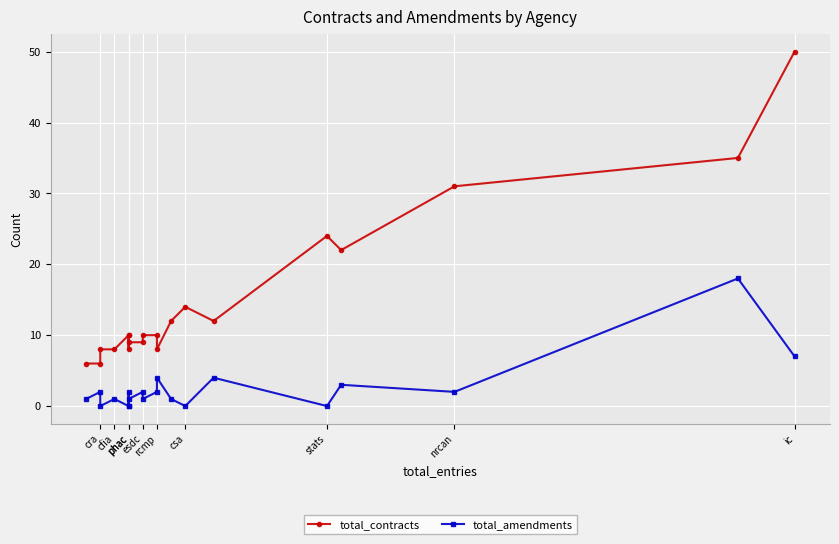

What is the sum of the total_amendments values at stats and rcmp?

4